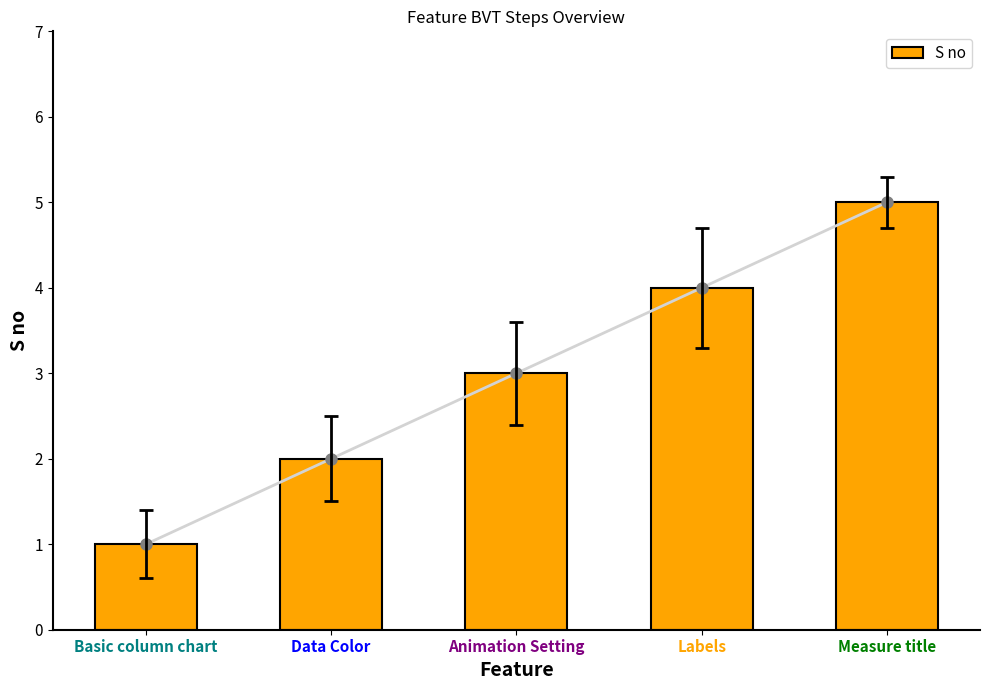

What is the average value?

3